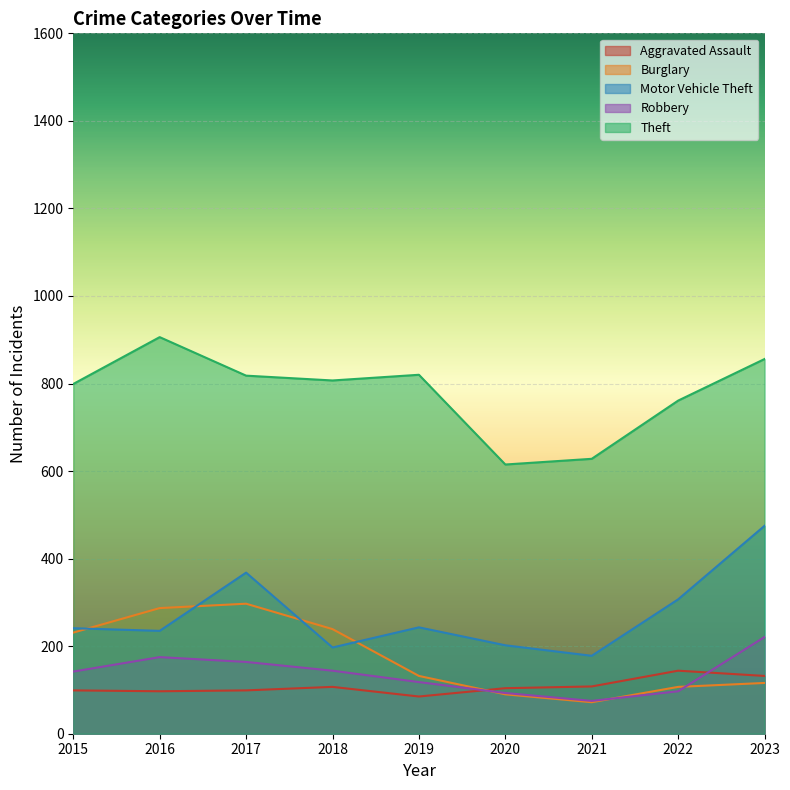

What is the total value across all series at 2017?

1746